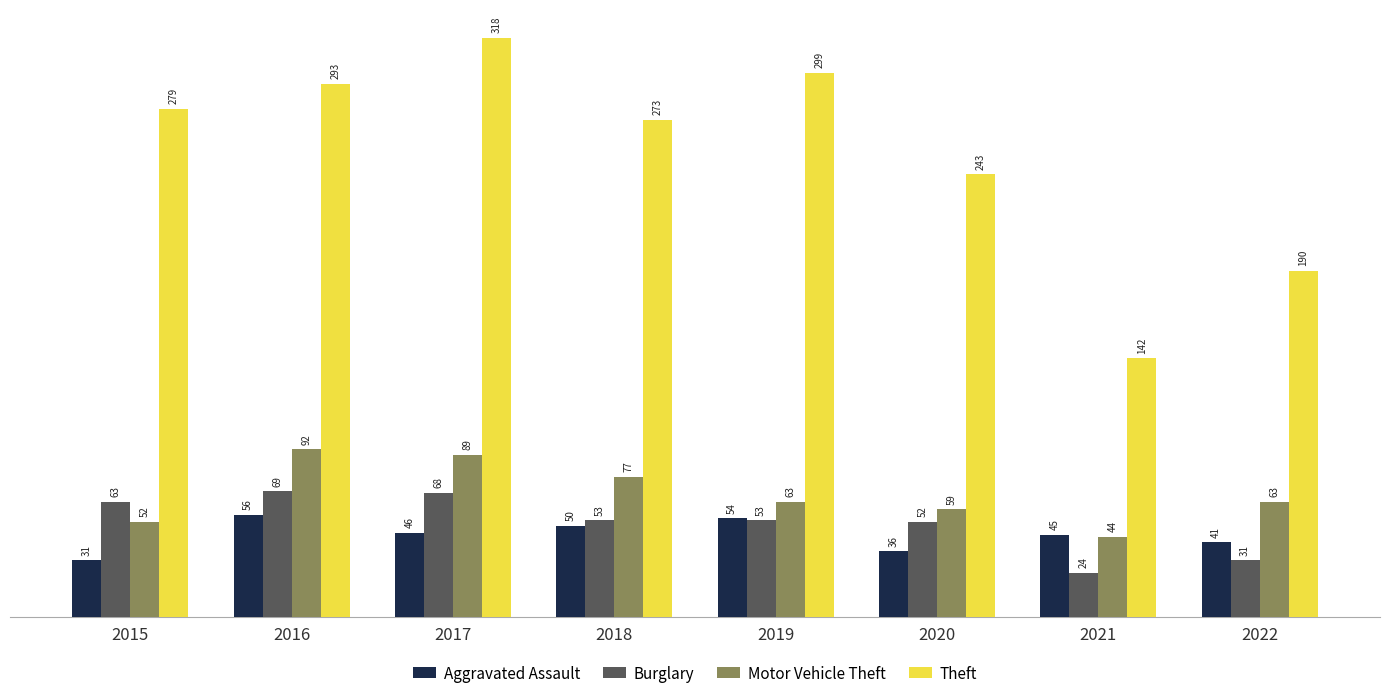

Is it true that Aggravated Assault equals 89 at 2018?

False